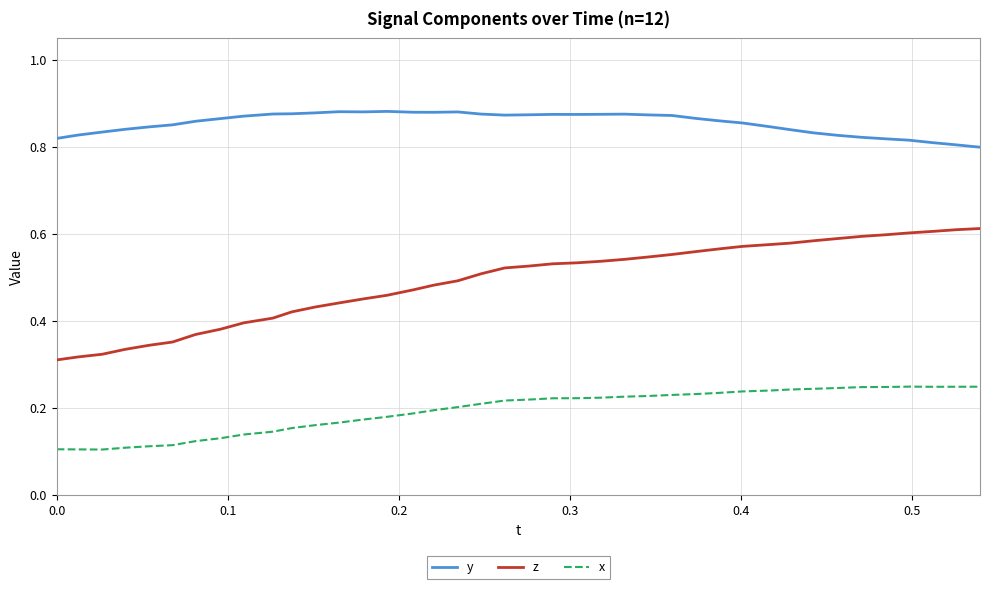

Which series has the largest total across all categories?

y